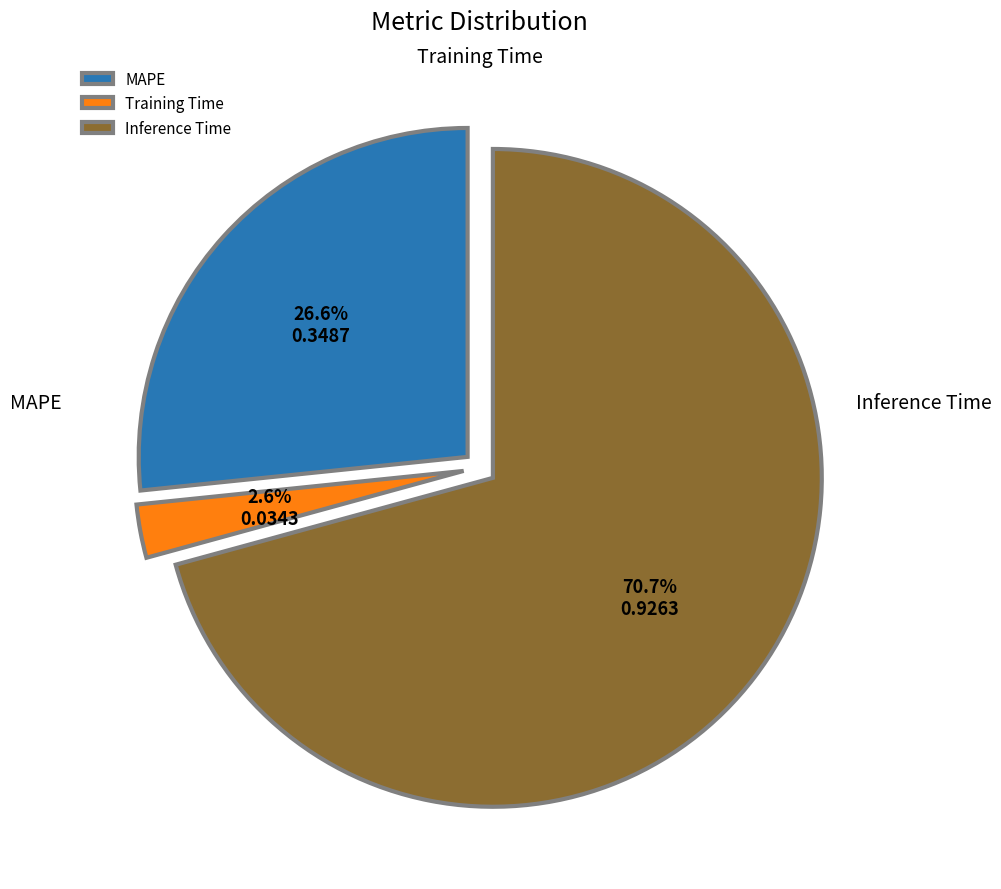

True or false: Inference Time accounts for 65% of the total.

False